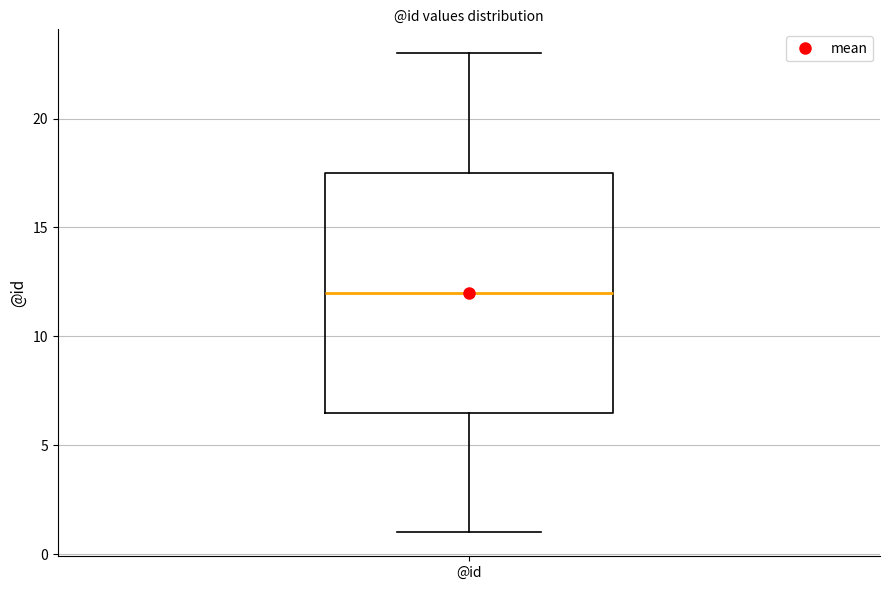

Read this box plot against the y-axis: the position of the median line, the range covered by the box, and the ends of both whiskers. The values are not printed on the chart, so give them approximately, as read against the axis.

median 12.0, box 6.5 to 17.5, whiskers 1.0 to 23.0